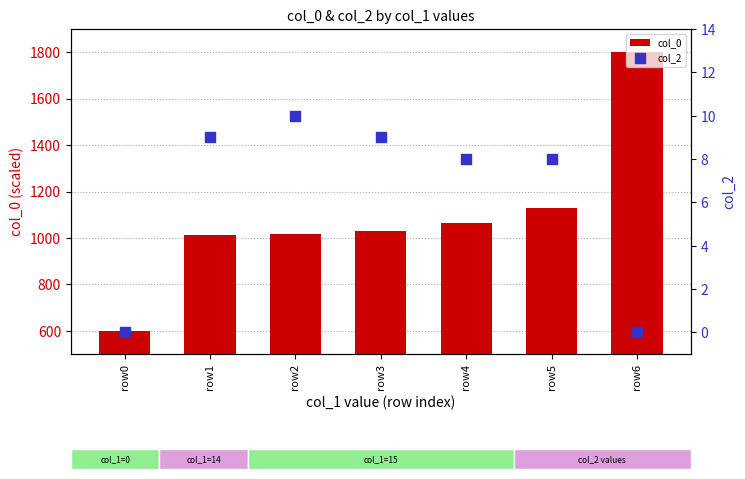

Which series contains the highest Y value?

col_0